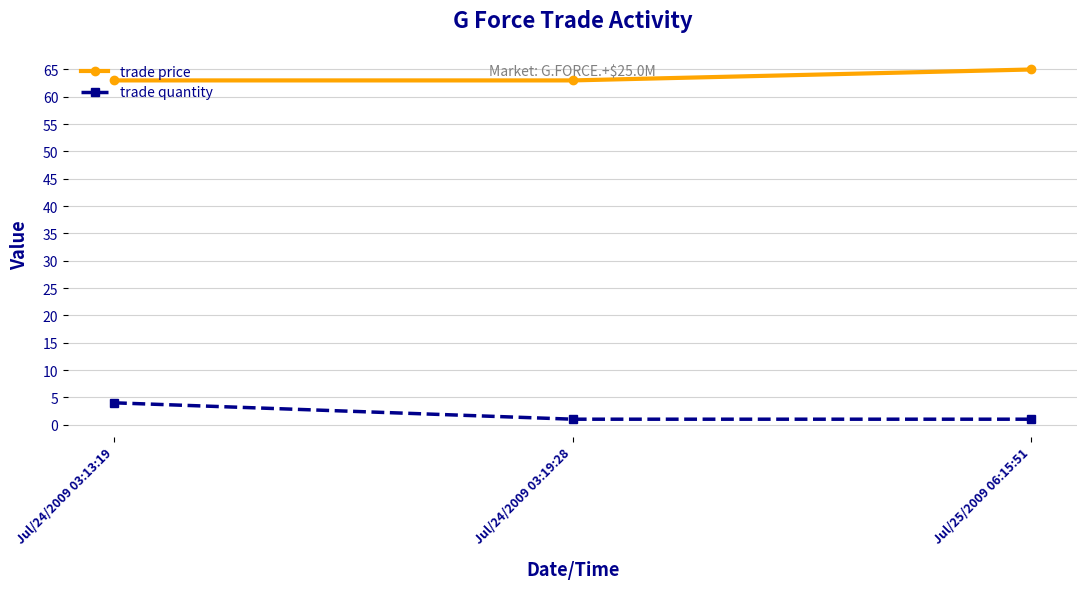

Rank the series by their average value, from lowest to highest.

trade quantity, trade price